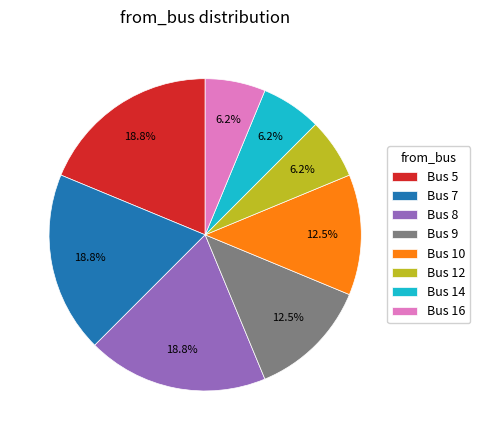

Approximately how many times larger is the value at Bus 10 compared to Bus 5?

0.7